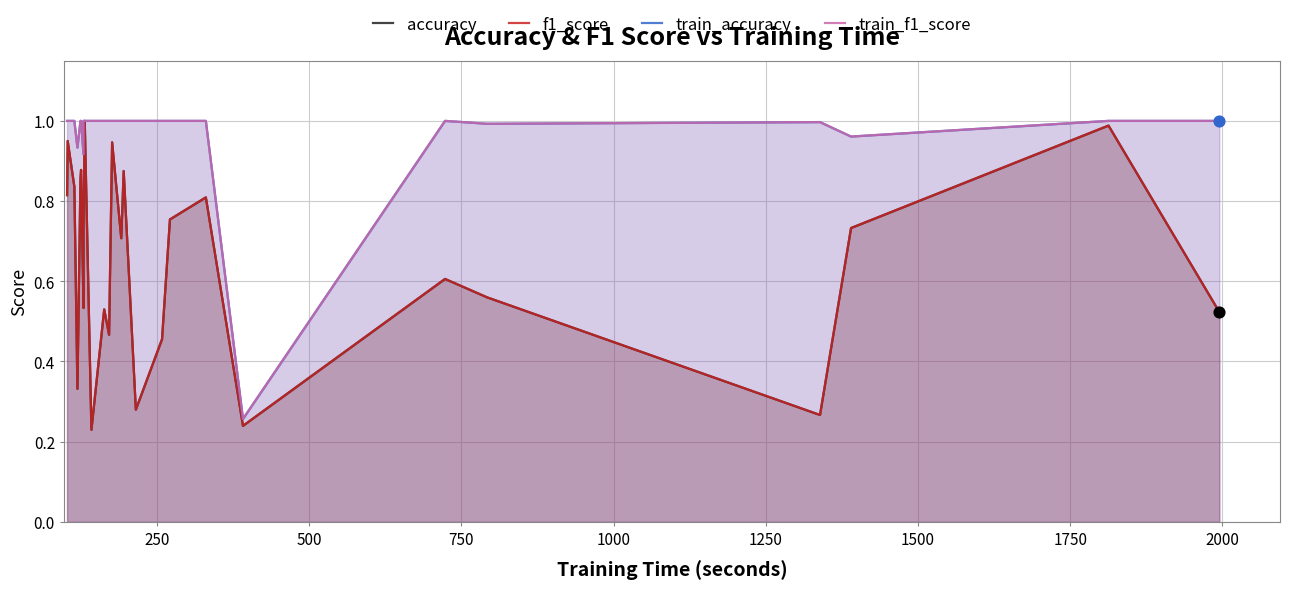

What are all the series names shown in the legend?

accuracy, f1_score, train_accuracy, train_f1_score